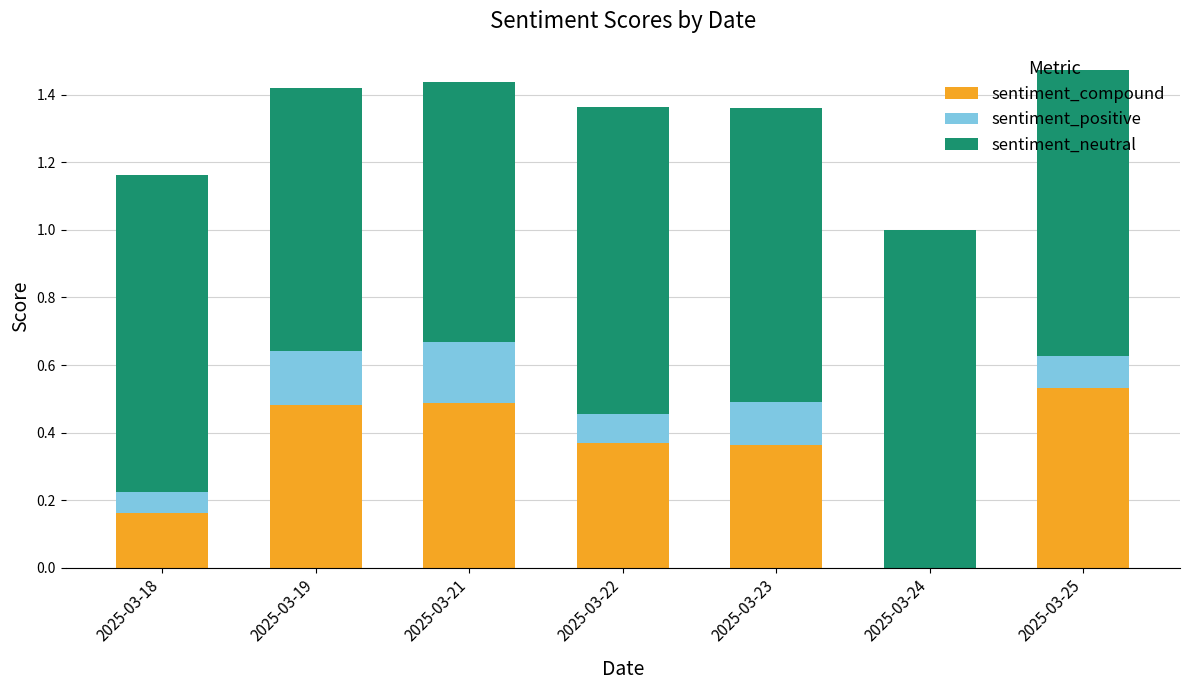

The value of sentiment_compound at 2025-03-21 is 0.3. True or false?

False